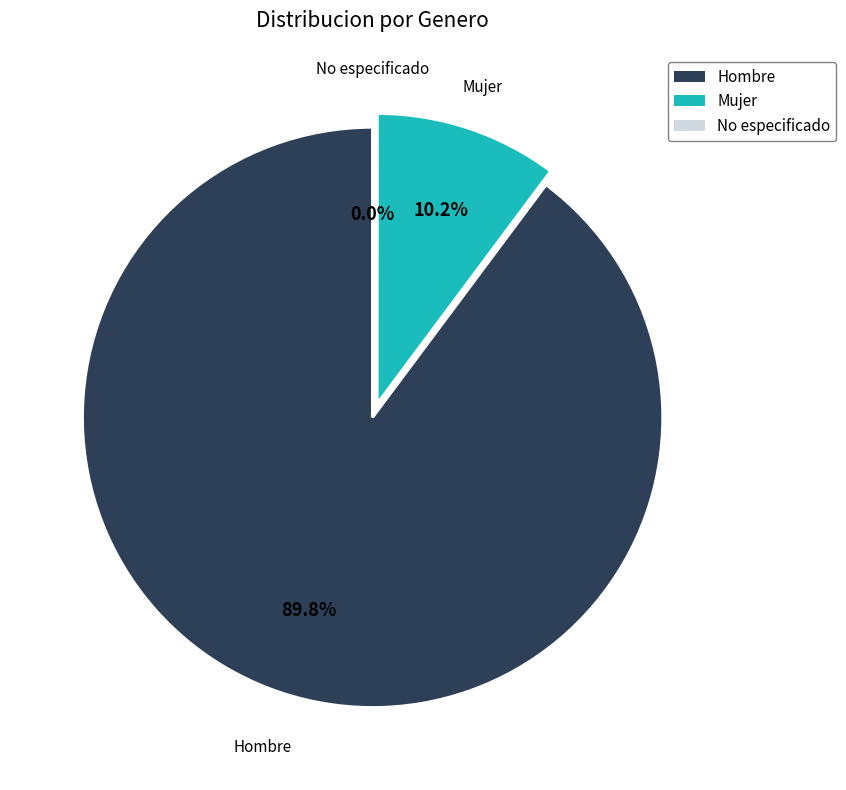

Is there any slice that represents more than half of the pie?

Yes